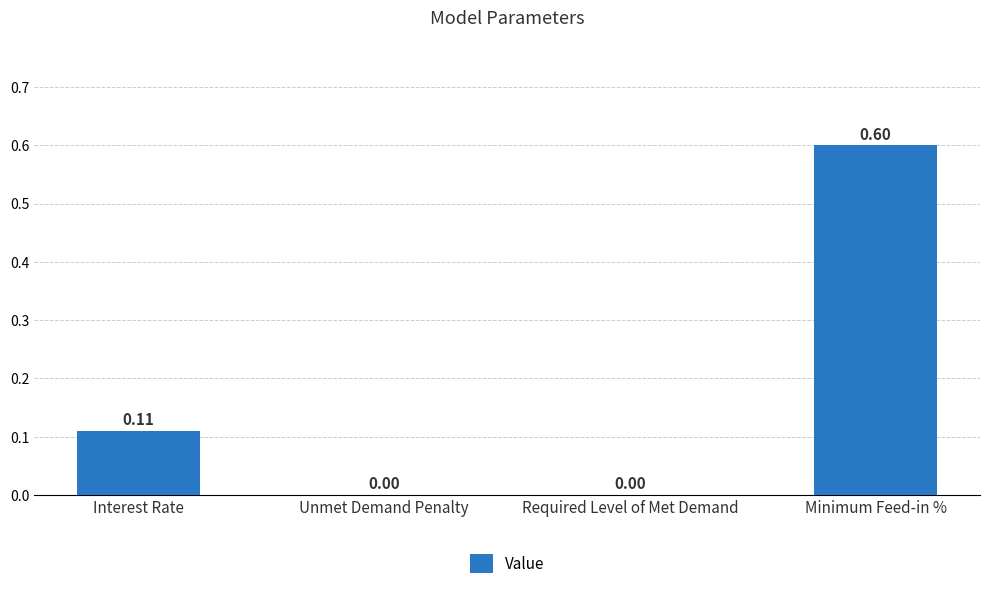

What is the change in value from Interest Rate to Unmet Demand Penalty?

-0.1